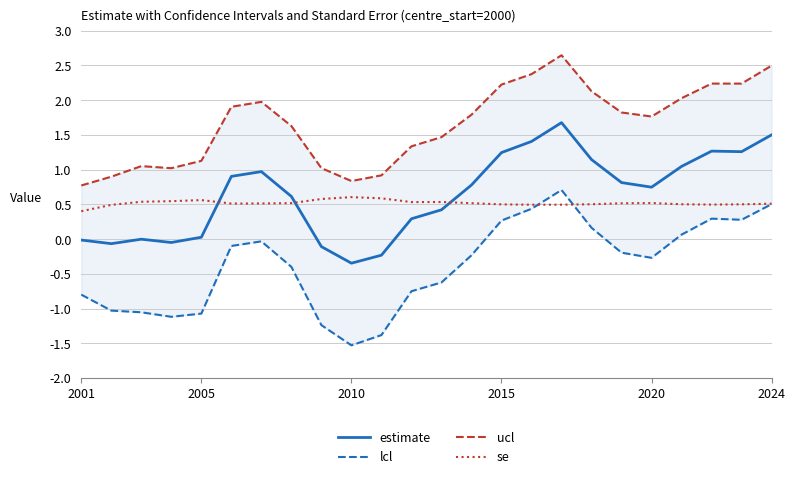

What is the minimum value for estimate?

-0.3